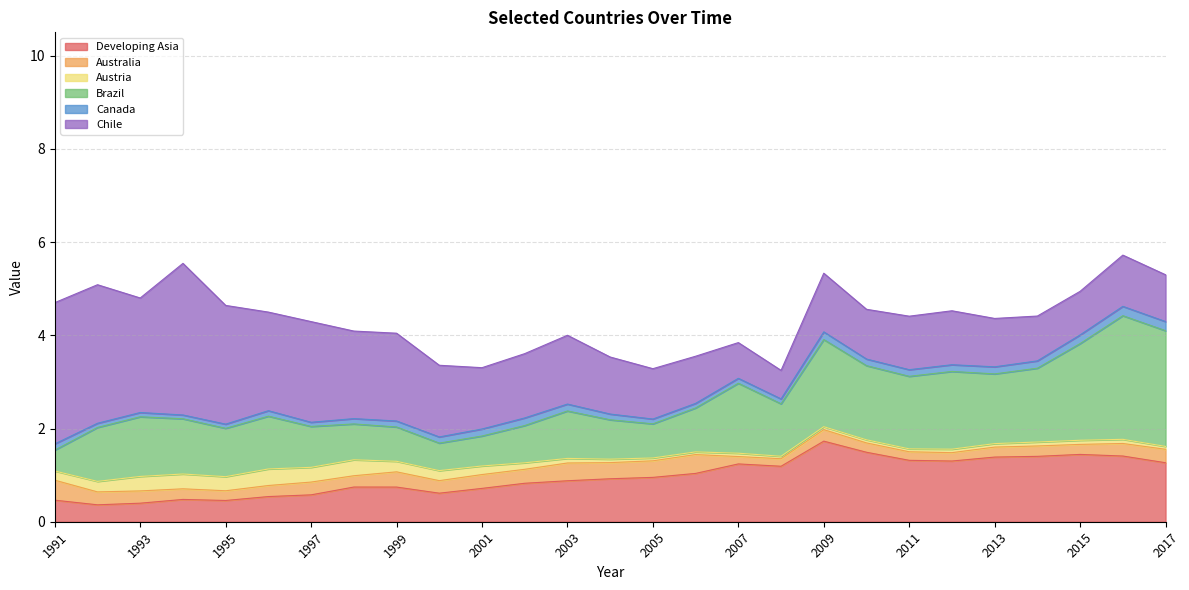

What is the average value of the Developing Asia series?

1.0